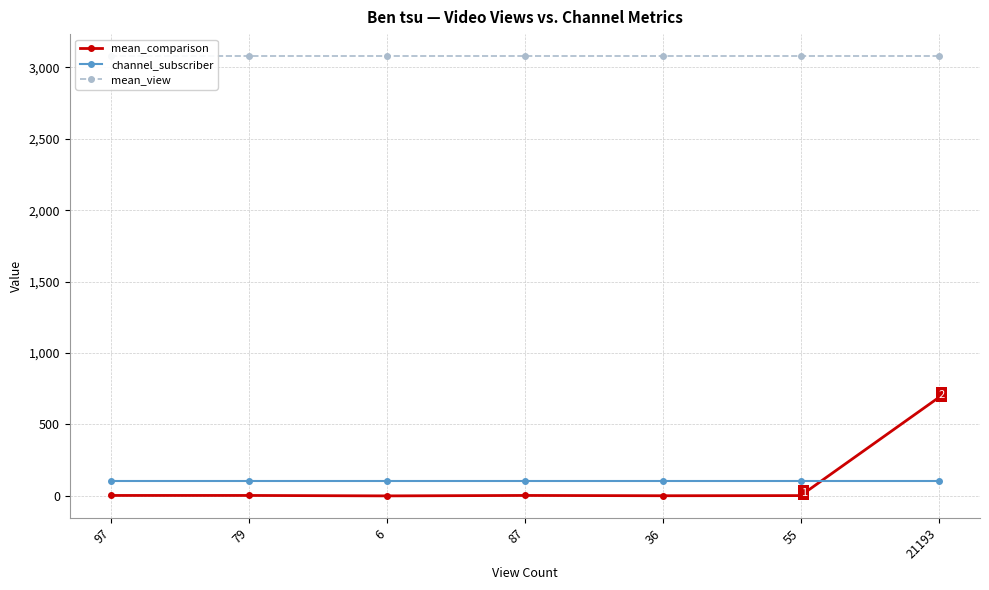

Read the channel_subscriber value at 6.

107